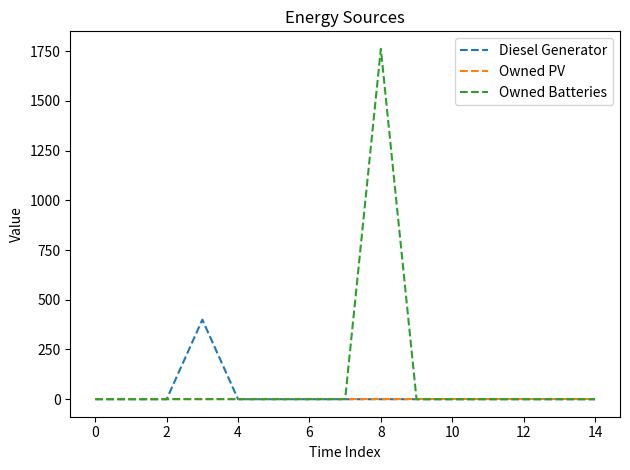

Which series has the widest spread of values?

Owned Batteries